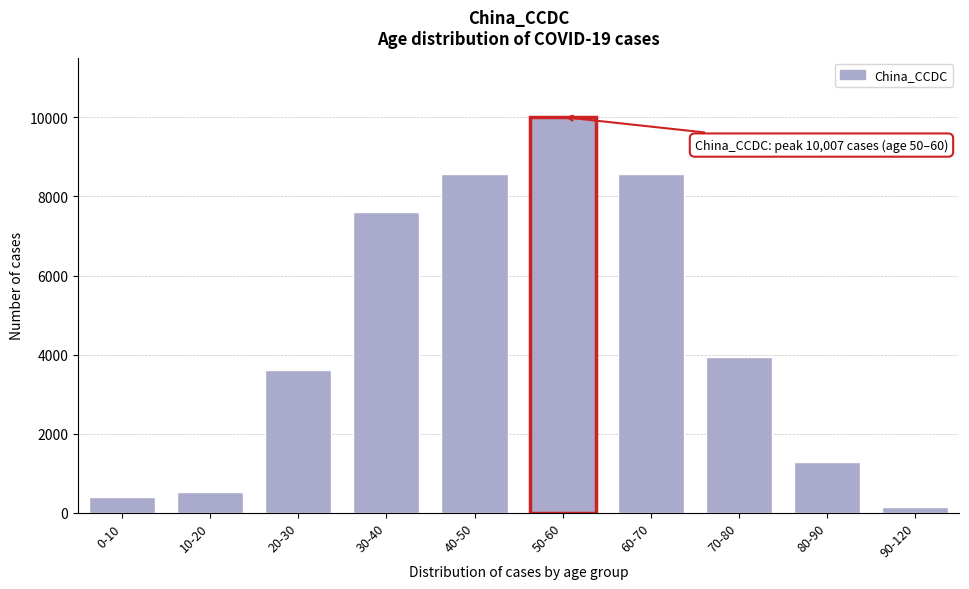

Reading right to left, extract all data points from this chart.

90-120=134	80-90=1295	70-80=3931	60-70=8577	50-60=10007	40-50=8577	30-40=7594	20-30=3618	10-20=536	0-10=402